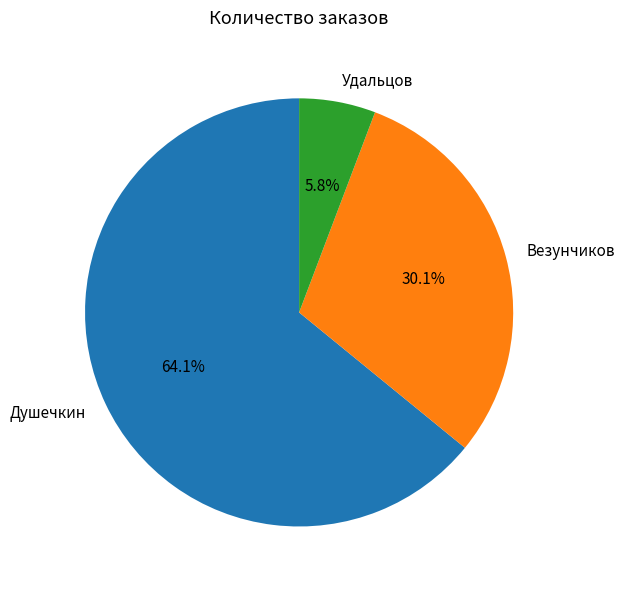

Does Удальцов account for over 50% of the chart?

No